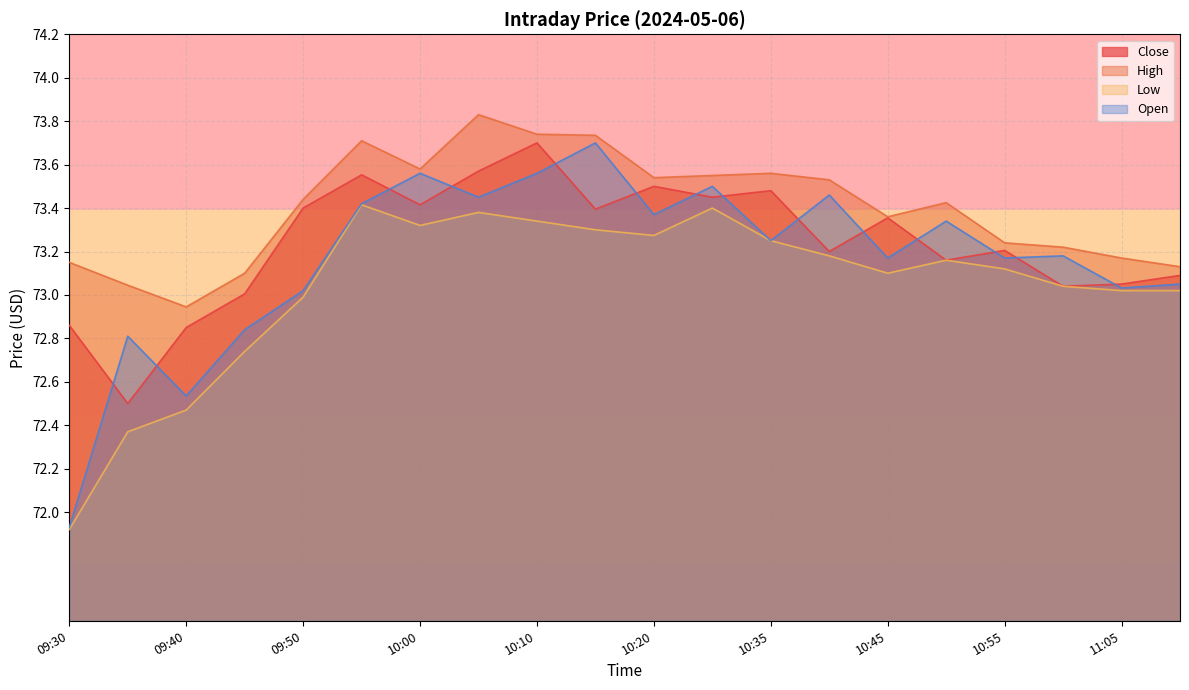

The value of Low at 10:50 is 73.2. True or false?

True